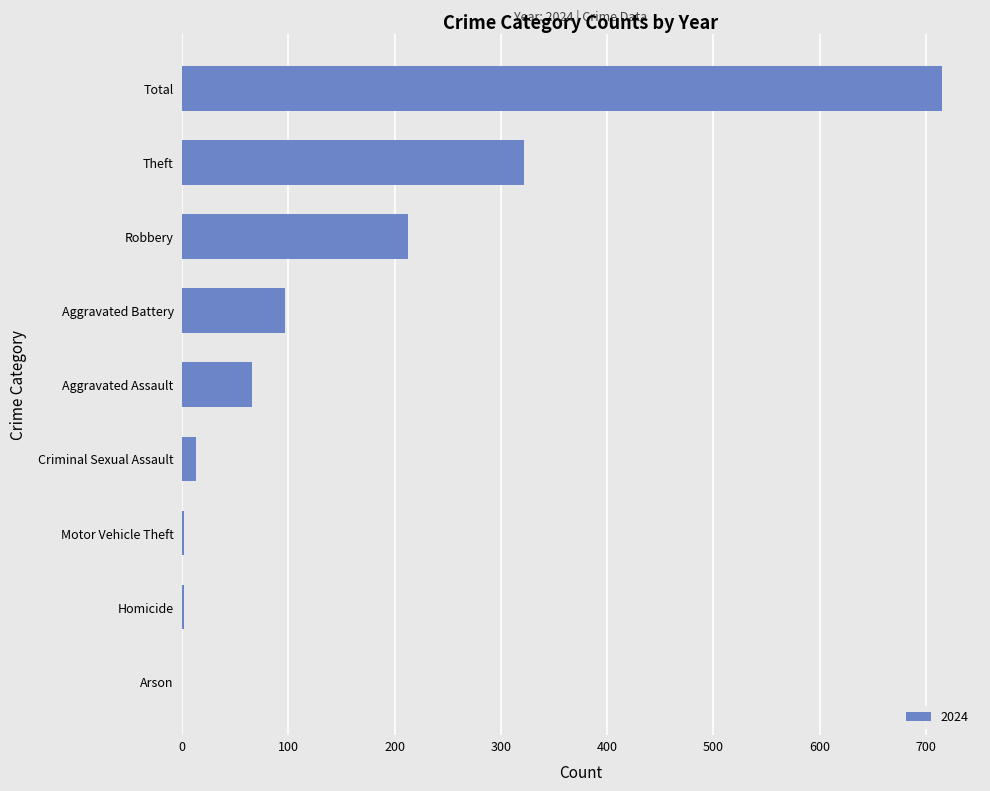

At which label is the value closest to 357?

Theft